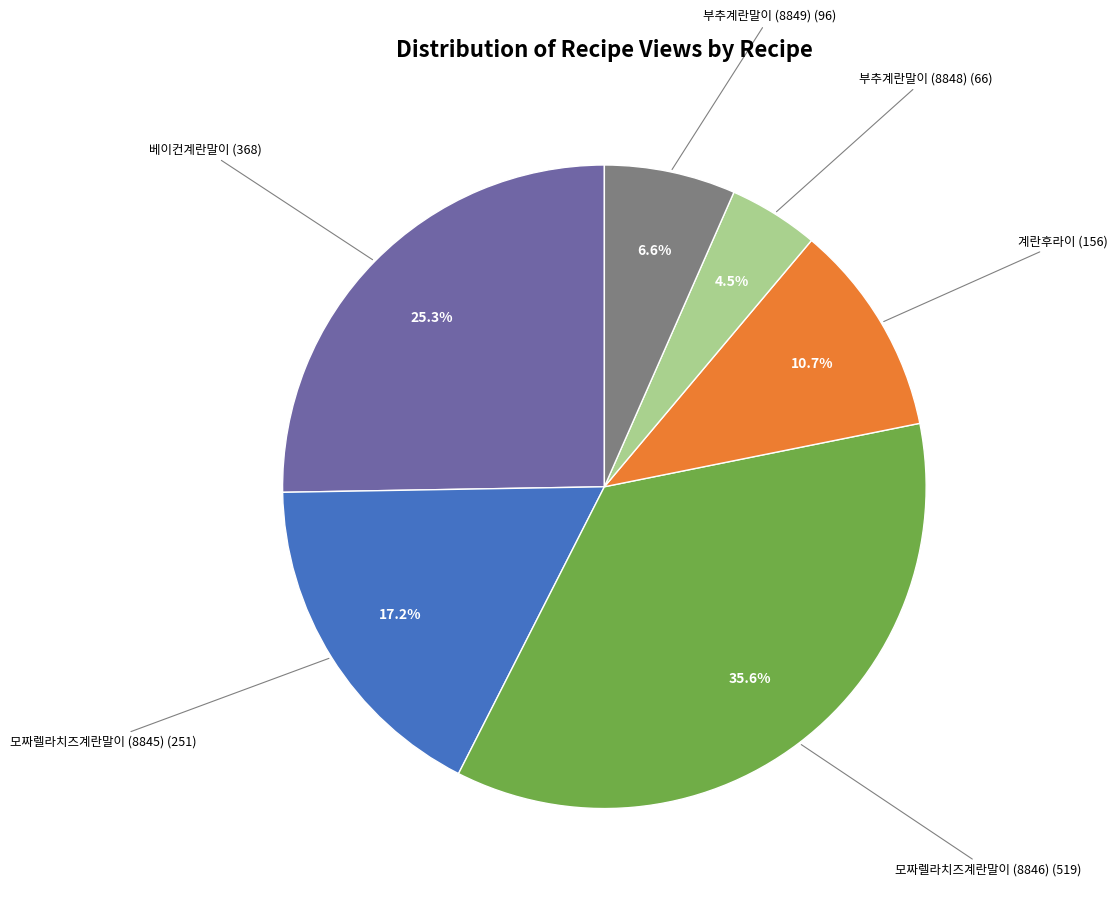

Is there a majority slice in this chart?

No